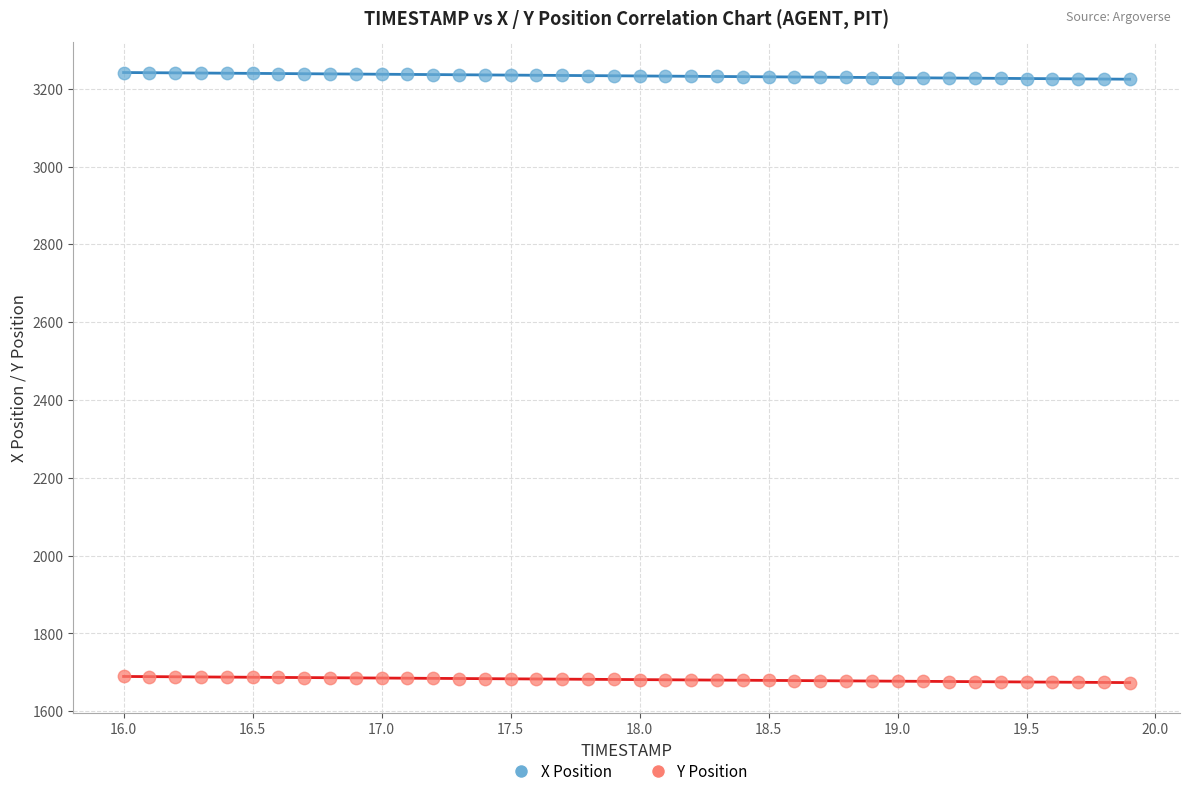

Across all data points, what is the range of Y values (max minus min)?

1568.2